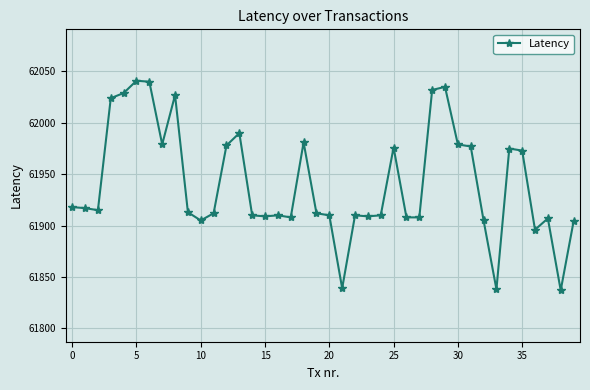

True or false: there are more than 1 points higher than both neighbors.

True